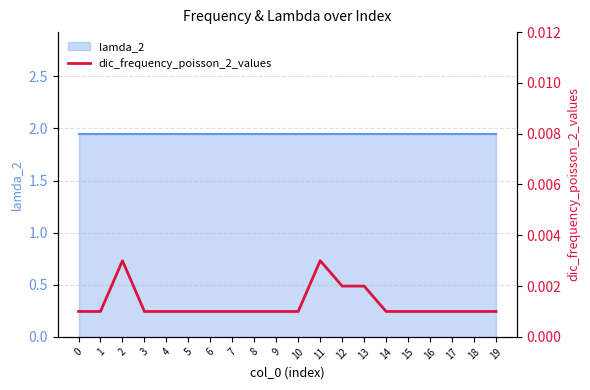

Rank the categories by value from lowest to highest.

0, 1, 3, 4, 5, 6, 7, 8, 9, 10, 14, 15, 16, 17, 18, 19, 12, 13, 2, 11